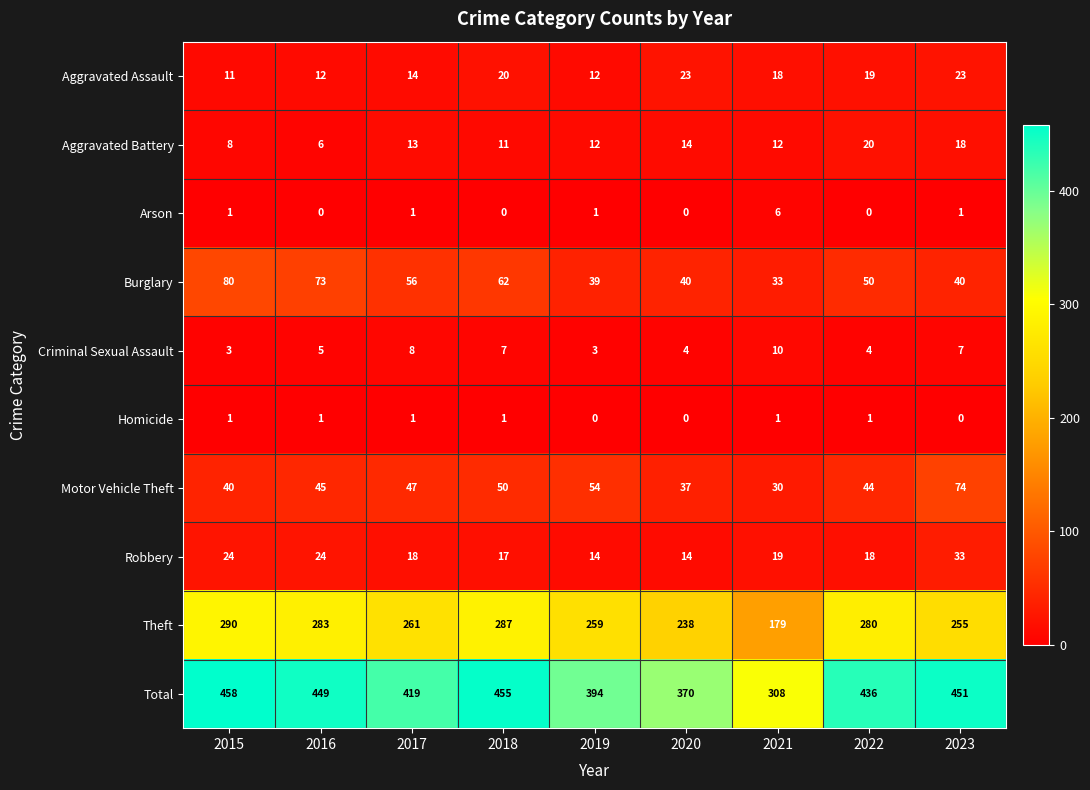

At how many categories does at least one series exceed 3?

9